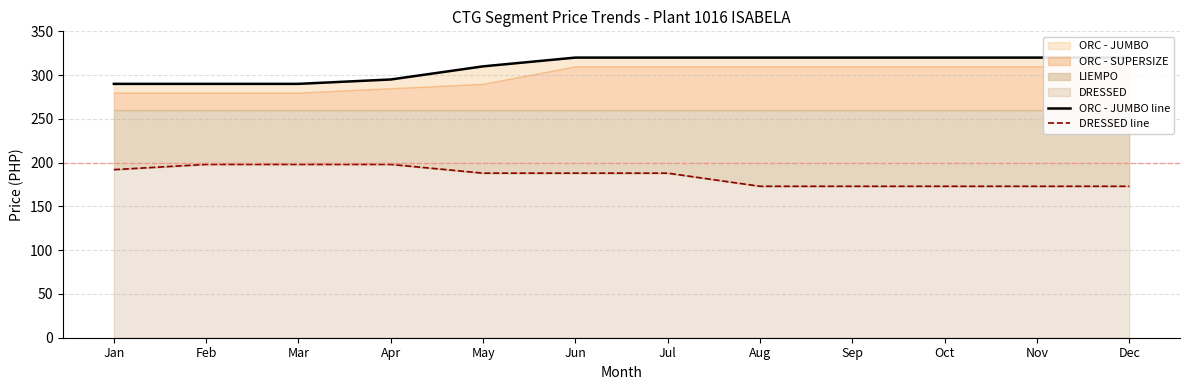

Which label corresponds to the largest value in the chart?

Jun